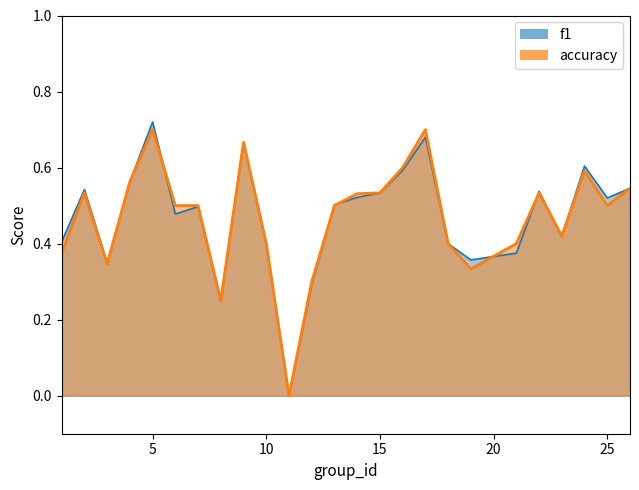

List the labels in order of f1 value, largest first.

5, 17, 9, 24, 16, 4, 26, 2, 22, 15, 14, 25, 13, 7, 6, 23, 1, 10, 18, 21, 19, 3, 12, 8, 11